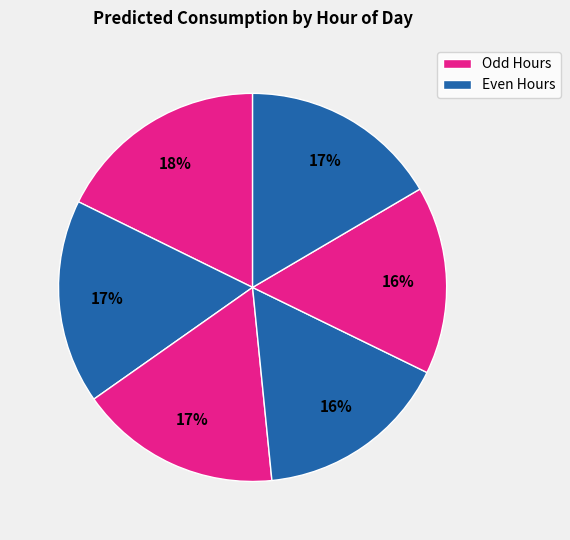

How many slices are in this pie chart?

6